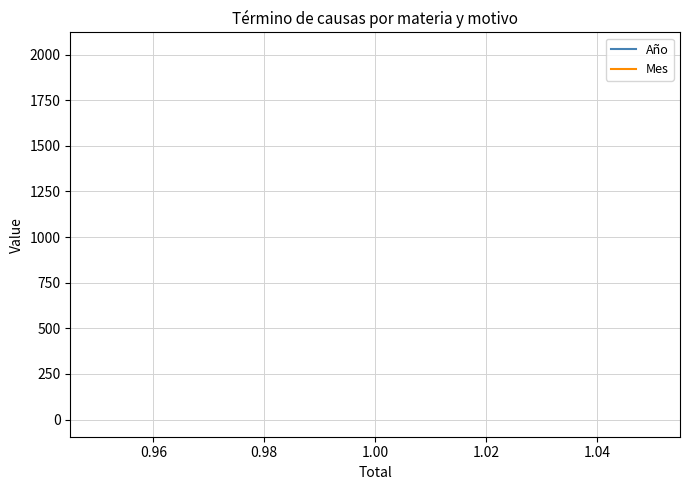

Which series has the largest range (max minus min)?

Año